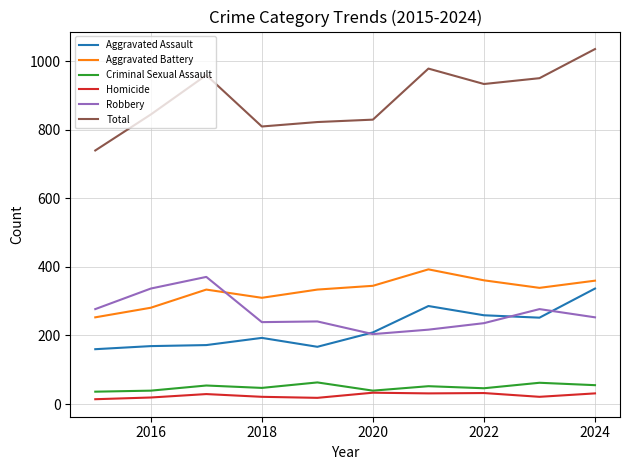

Which series has the largest range (max minus min)?

Total